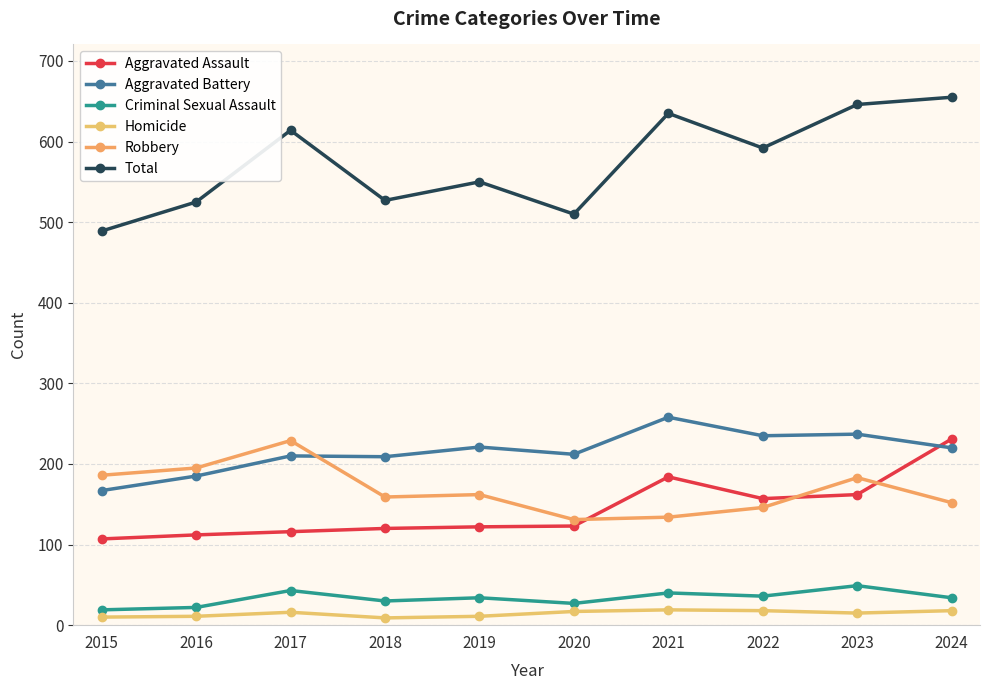

Does the chart display data point markers on the line(s)?

Yes